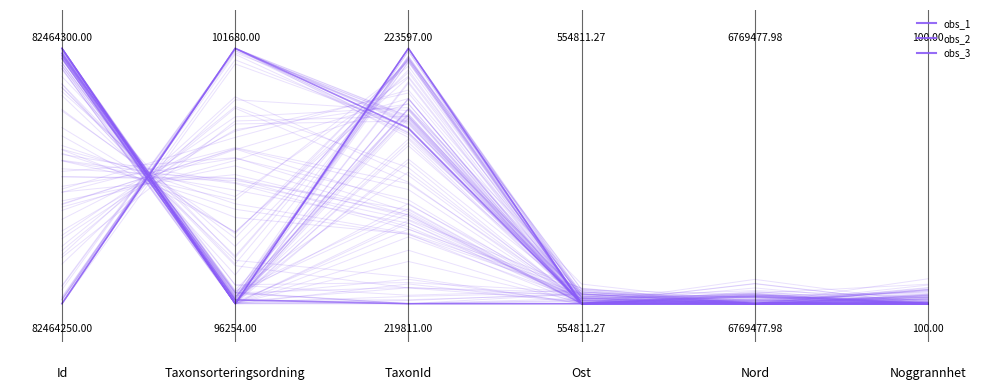

What is the sum of all obs_1 values?

2.0